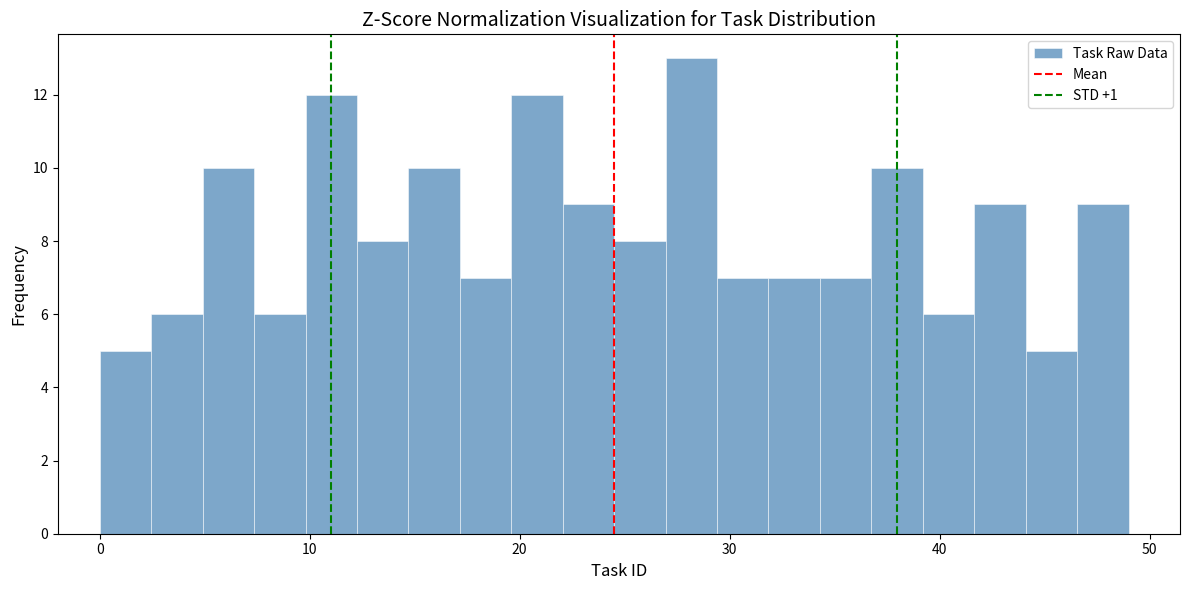

Around what value on the x-axis is the tallest bar? Give the approximate position of its centre, as read against the axis.

28